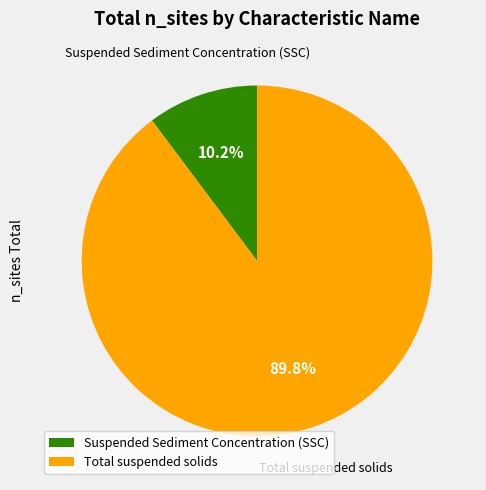

To the nearest percent, what is the average slice percentage?

50%